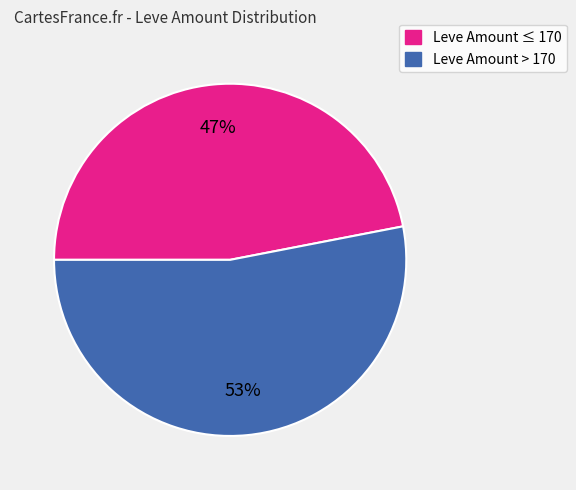

Is there any slice that represents more than half of the pie?

Yes